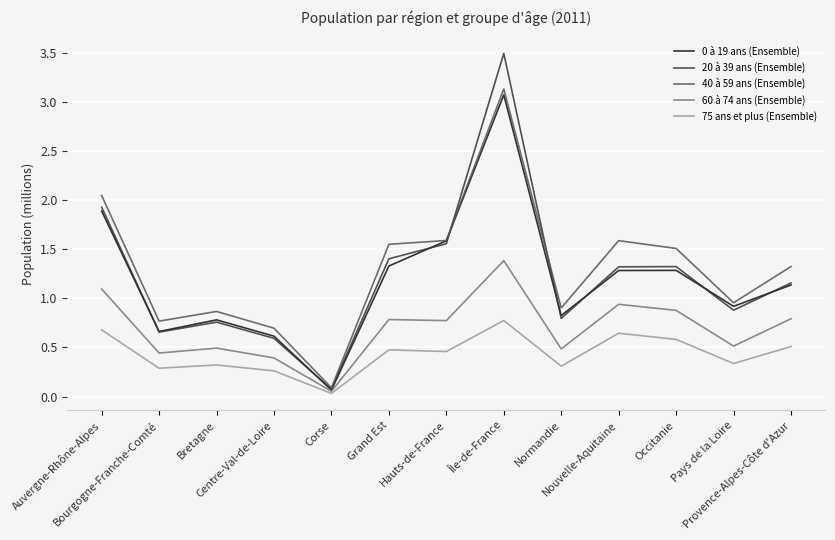

What is the maximum value shown in the chart?

3.5